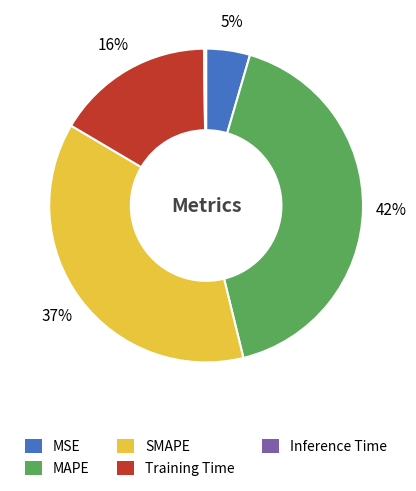

To the nearest percent, what is the average slice percentage?

20%